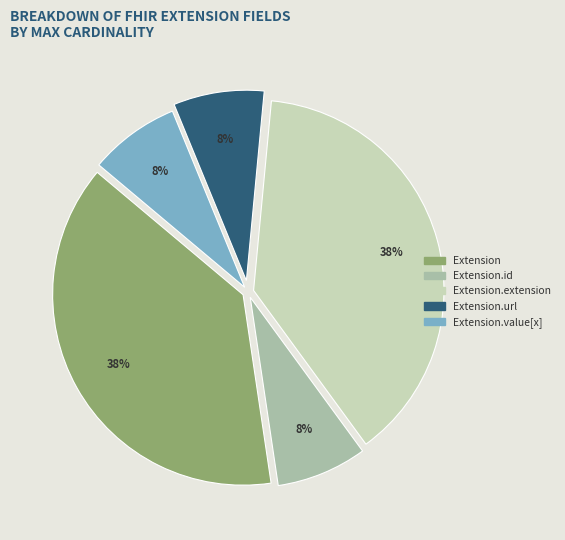

To the nearest percent, what is the average slice percentage?

20%